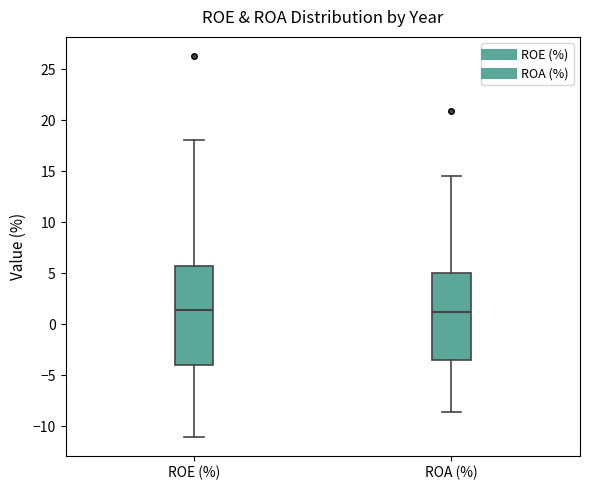

Reading left to right, transcribe this box plot: for each box, give where its median line is, the range the box spans, and where its two whiskers end, as read against the y-axis. The values are not printed on the chart, so give them approximately, as read against the axis.

ROE (%): median 1.5, box -4.0 to 5.5, whiskers -11.0 to 18.0
ROA (%): median 1.0, box -3.5 to 5.0, whiskers -8.5 to 14.5